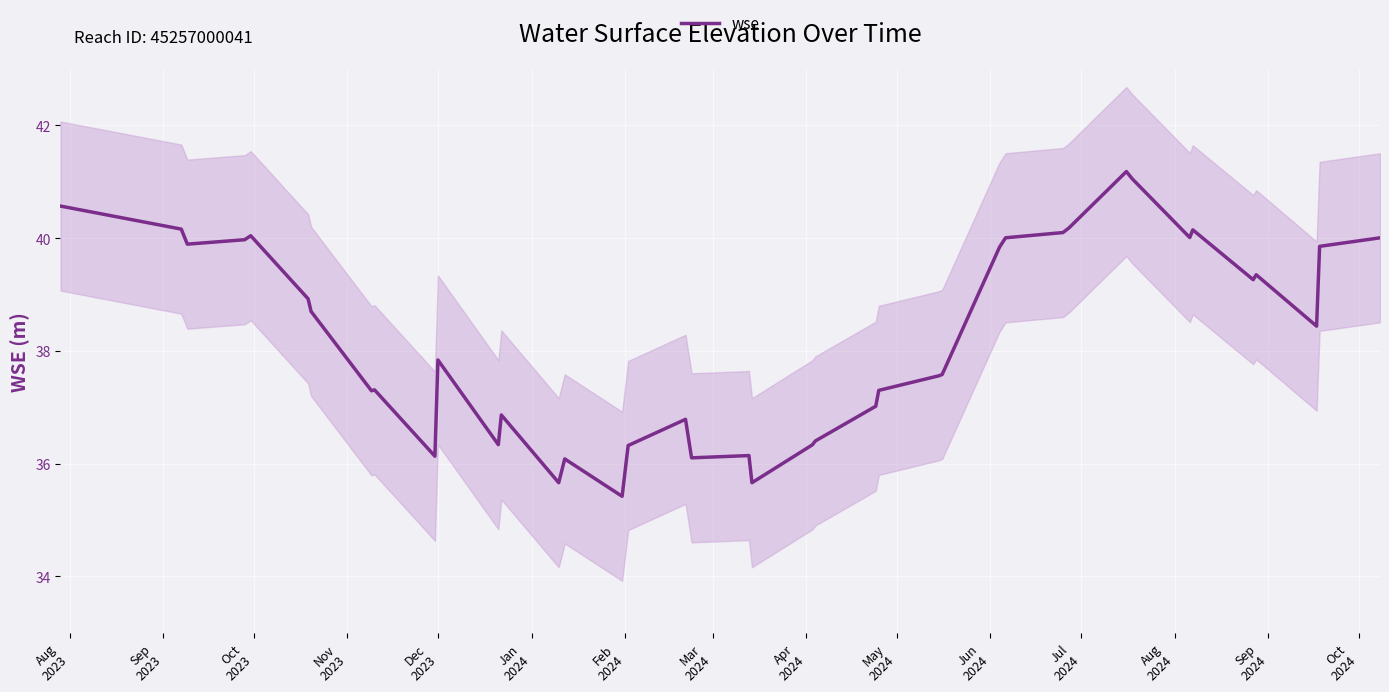

Reading left to right, list all the values displayed in this chart.

40.6	40.2	39.9	40.0	40.0	38.9	38.7	37.3	37.3	36.1	37.8	36.3	36.9	35.7	36.1	35.4	36.3	36.8	36.1	36.1	35.7	36.3	36.4	37.0	37.3	37.6	37.6	39.8	40.0	40.1	40.2	41.2	41.0	40.0	40.1	39.3	39.3	38.4	39.9	40.0